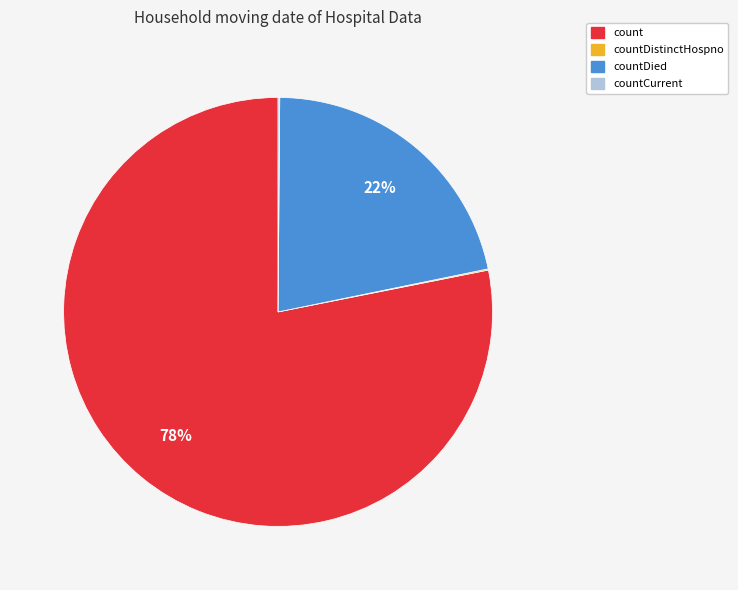

Is the sum of count and countDied greater than half?

Yes